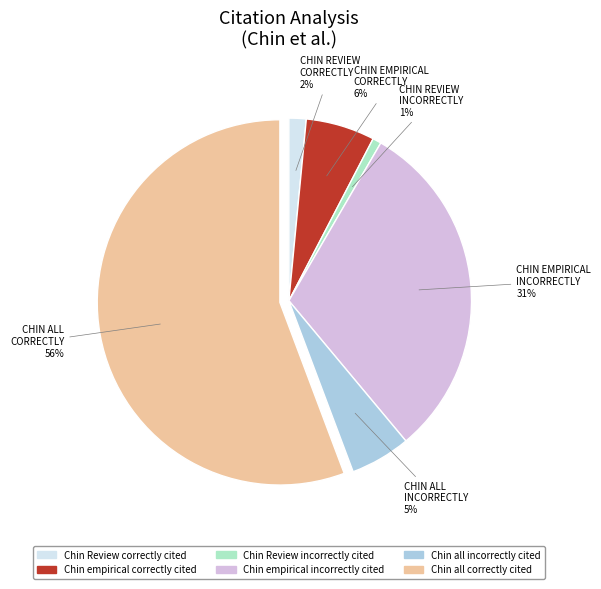

Which slice is the largest?

Chin all correctly cited